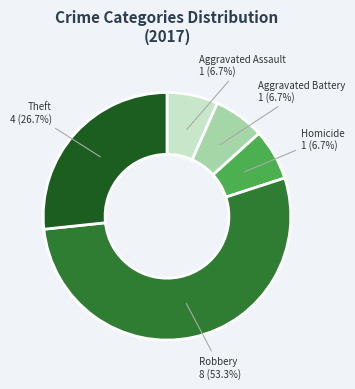

To the nearest percent, what is the average slice percentage?

20%